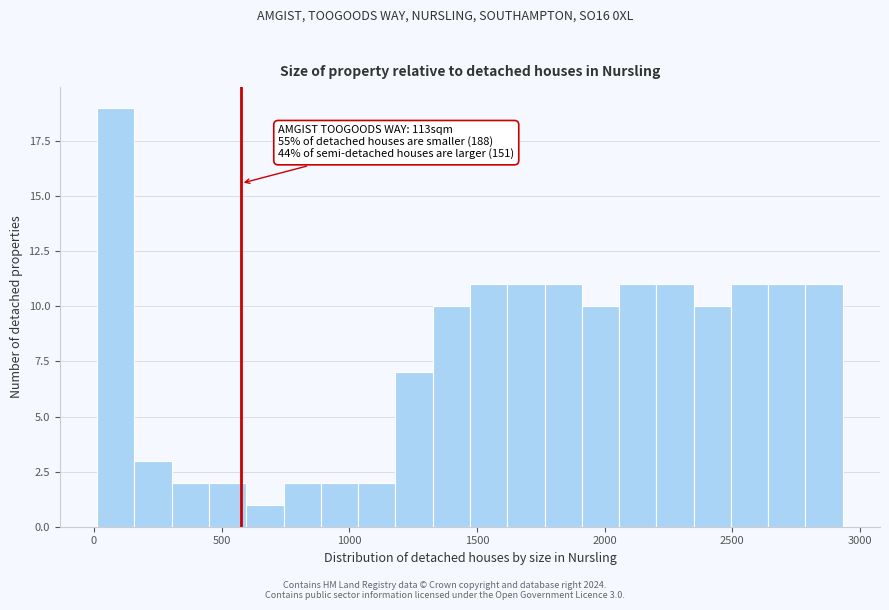

Around what value on the x-axis is the tallest bar? Give the approximate position of its centre, as read against the axis.

100